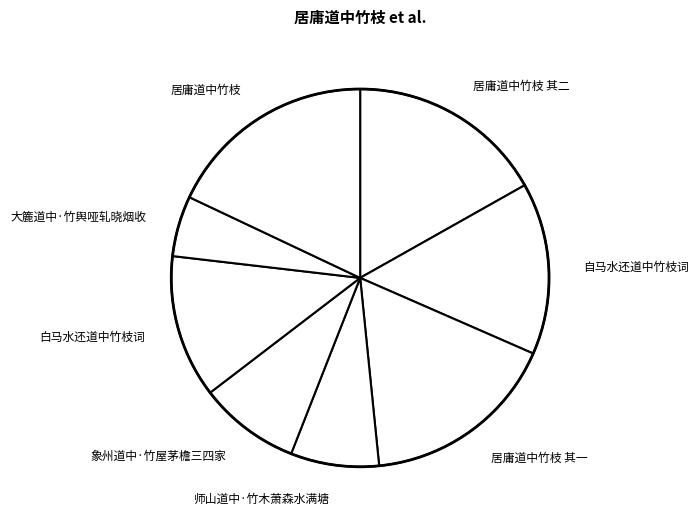

Count the number of slices in the pie.

8